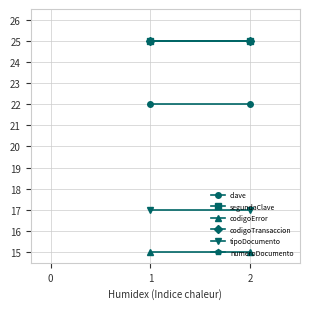

Which series has the largest total across all categories?

segundaClave